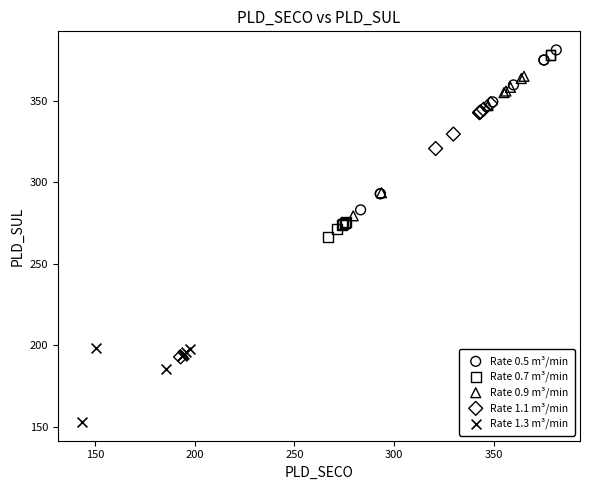

Which series has the largest Y range (max minus min)?

Rate 1.1 m³/min